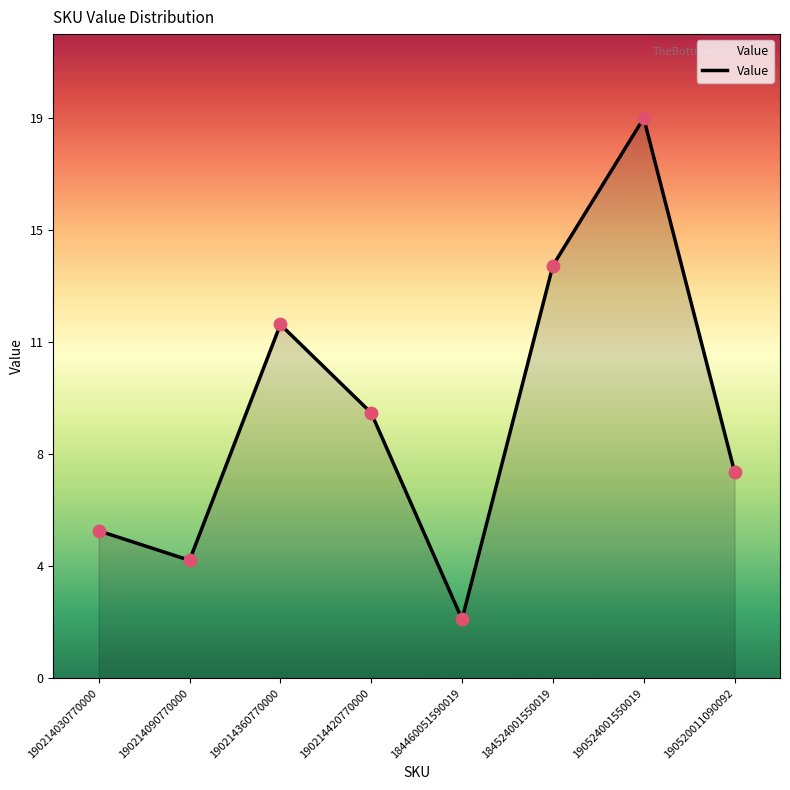

Does the chart have visible grid lines?

No